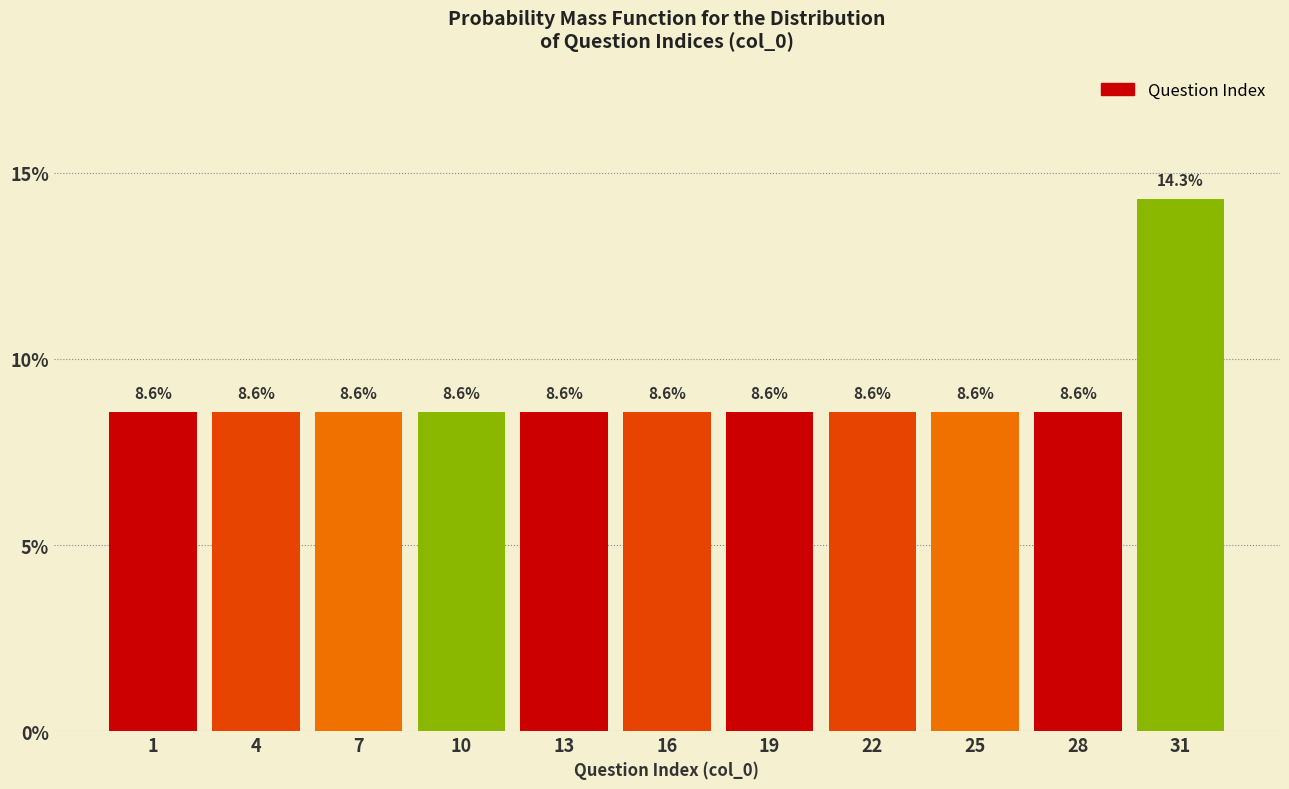

Reading left to right, transcribe all the data shown in this chart.

8.6	8.6	8.6	8.6	8.6	8.6	8.6	8.6	8.6	8.6	14.3